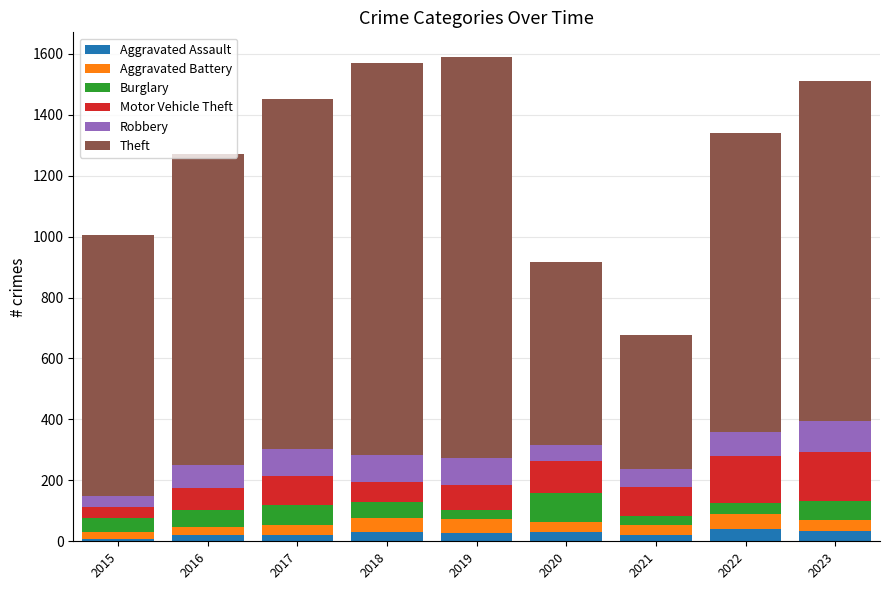

Is it true that Aggravated Assault equals 8 at 2015?

True